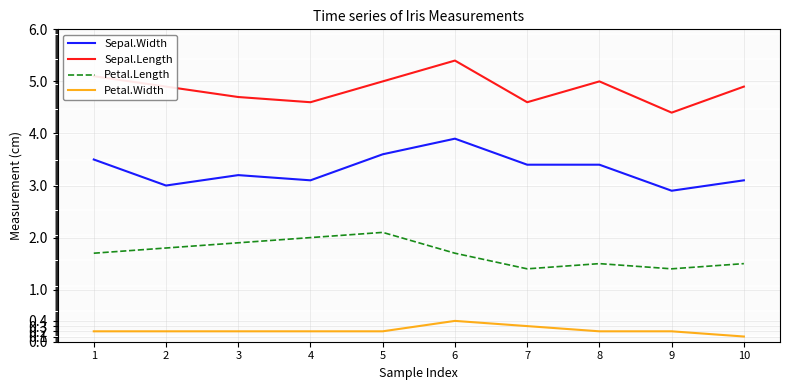

What is the difference between the maximum and minimum values in the Petal.Length series?

0.7